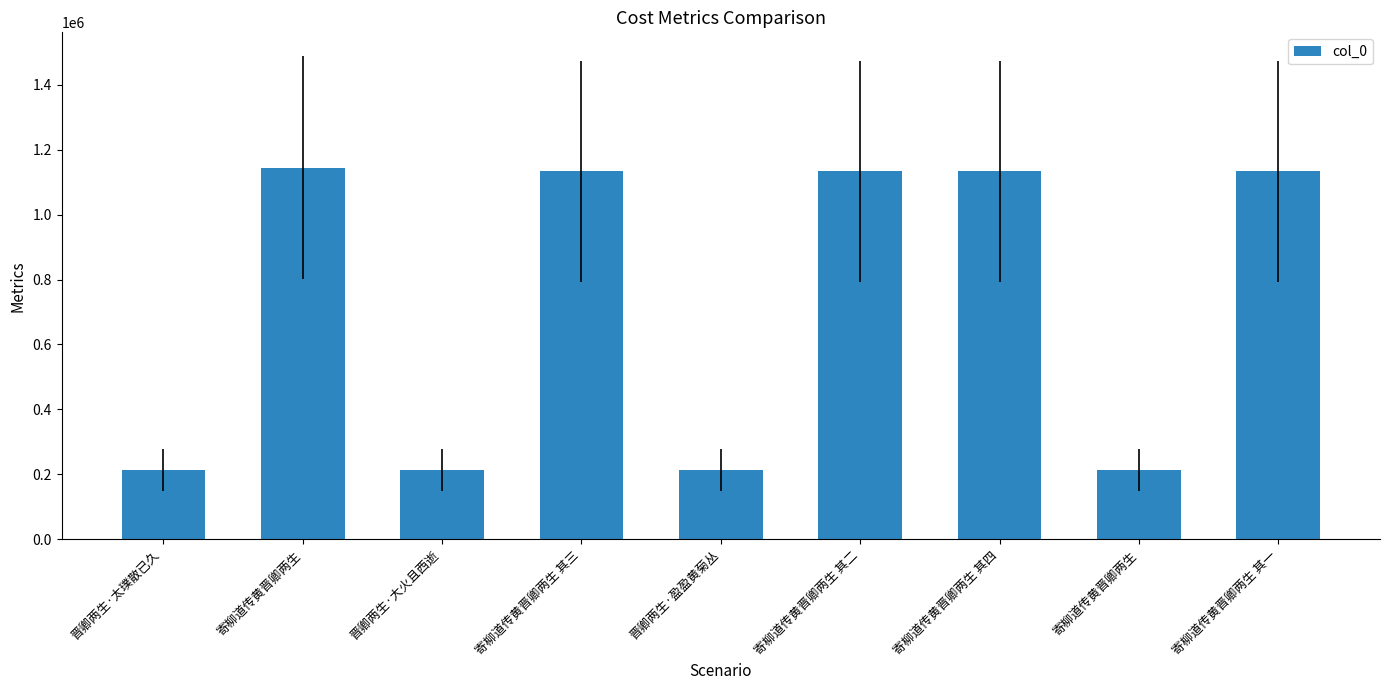

Read the value at 寄柳道传黄晋卿两生 其一.

1133681